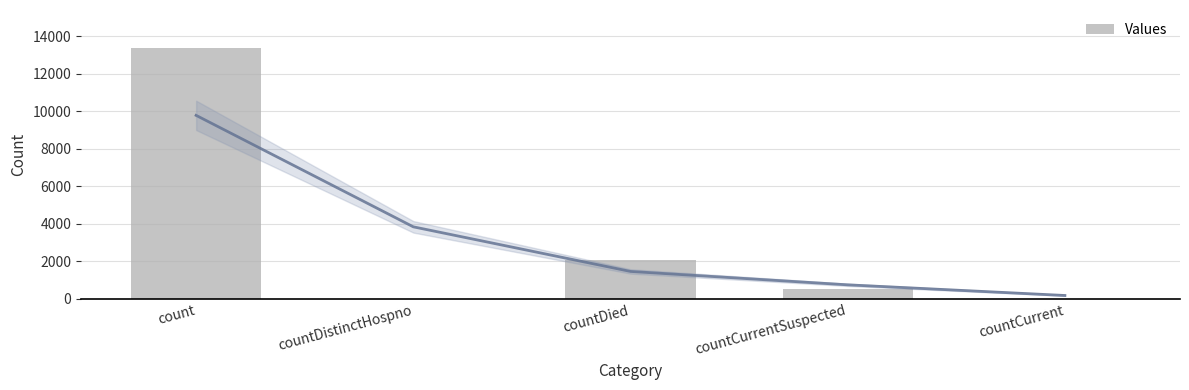

List the labels in order of value, largest first.

count, countDied, countCurrentSuspected, countDistinctHospno, countCurrent